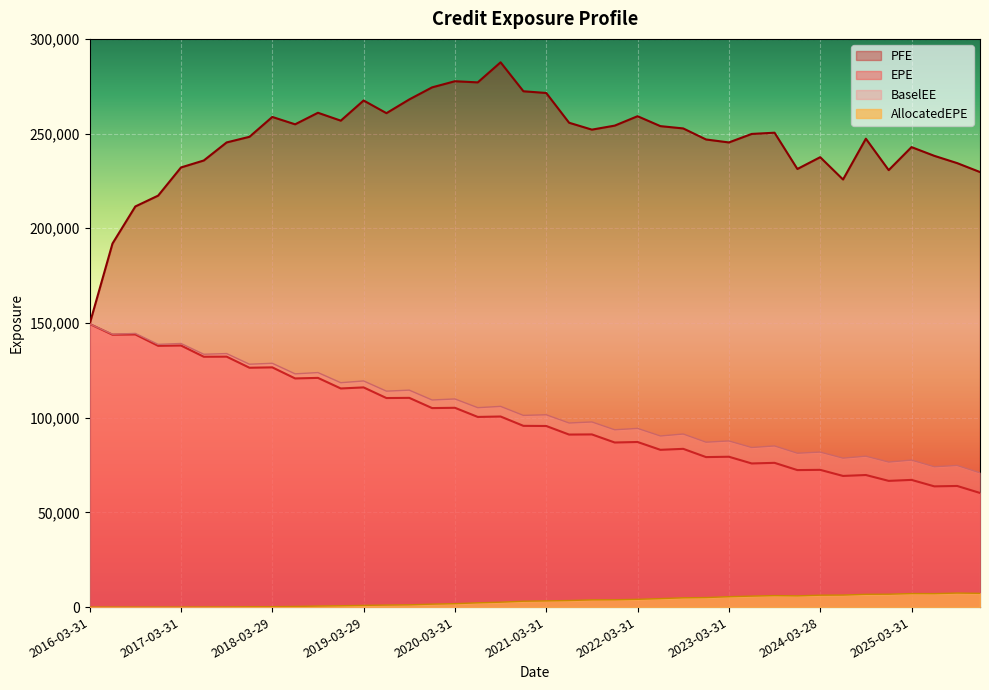

What is the sum of the BaselEE values at 2021-09-30 and 2018-03-29?

226478.0